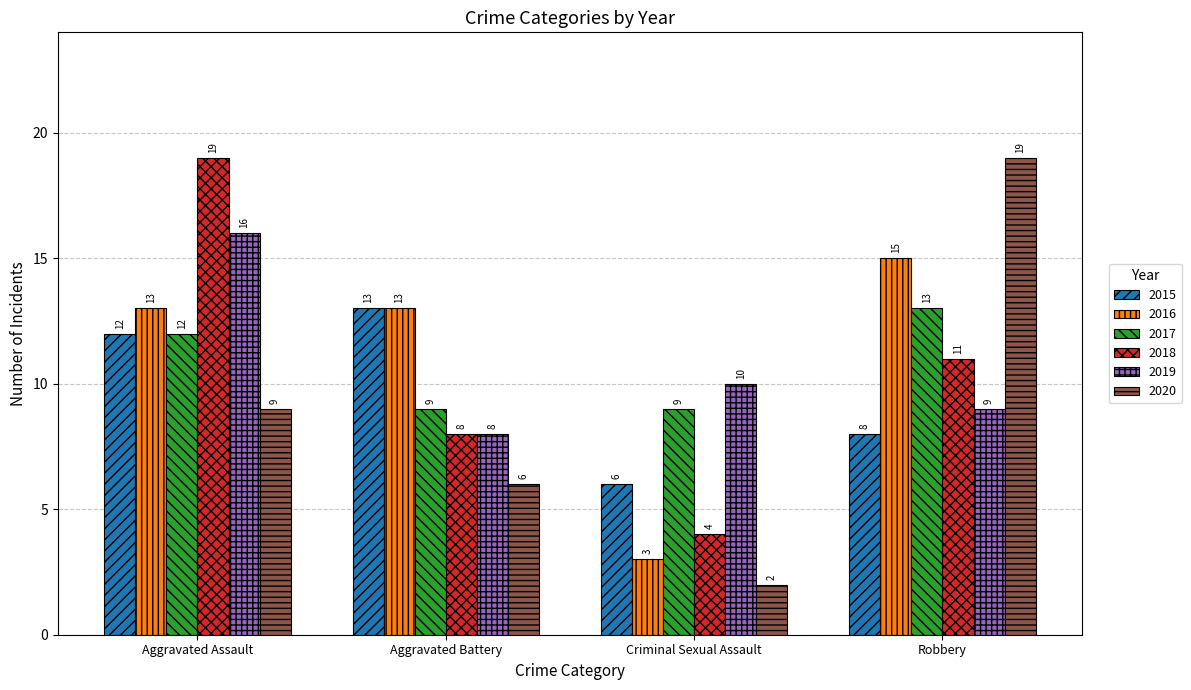

List the labels in order of 2020 value, smallest first.

Criminal Sexual Assault, Aggravated Battery, Aggravated Assault, Robbery